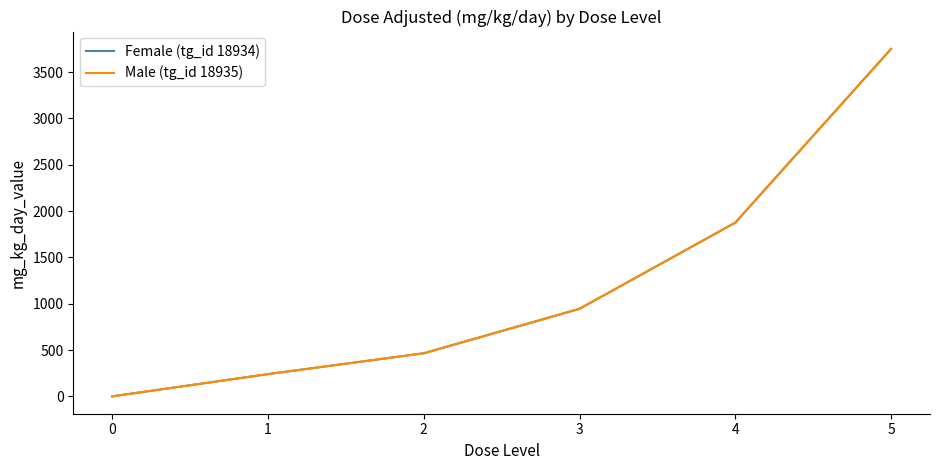

What is the difference between the second highest and second lowest values in the Female (tg_id 18934) series?

1635